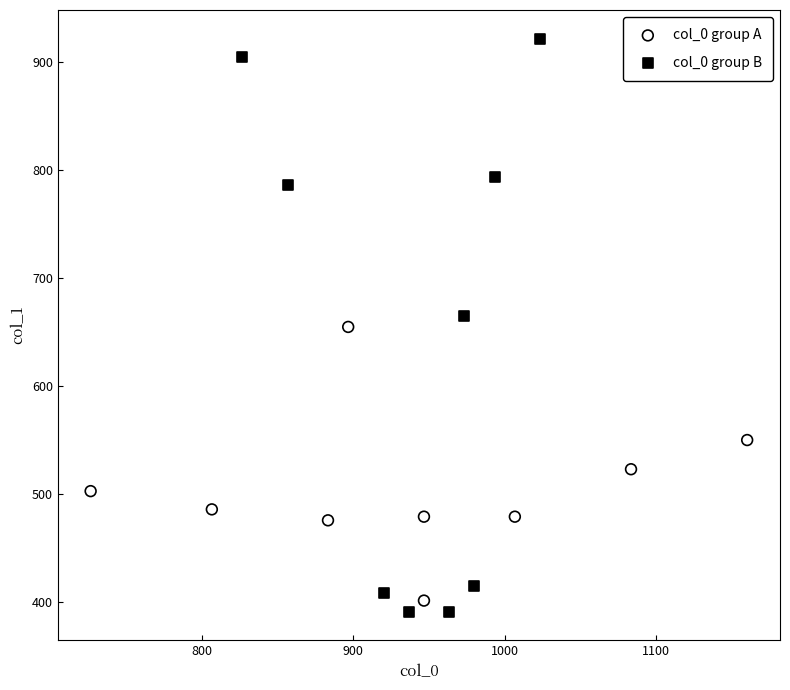

What are all the series names shown in the legend?

col_0 group A, col_0 group B